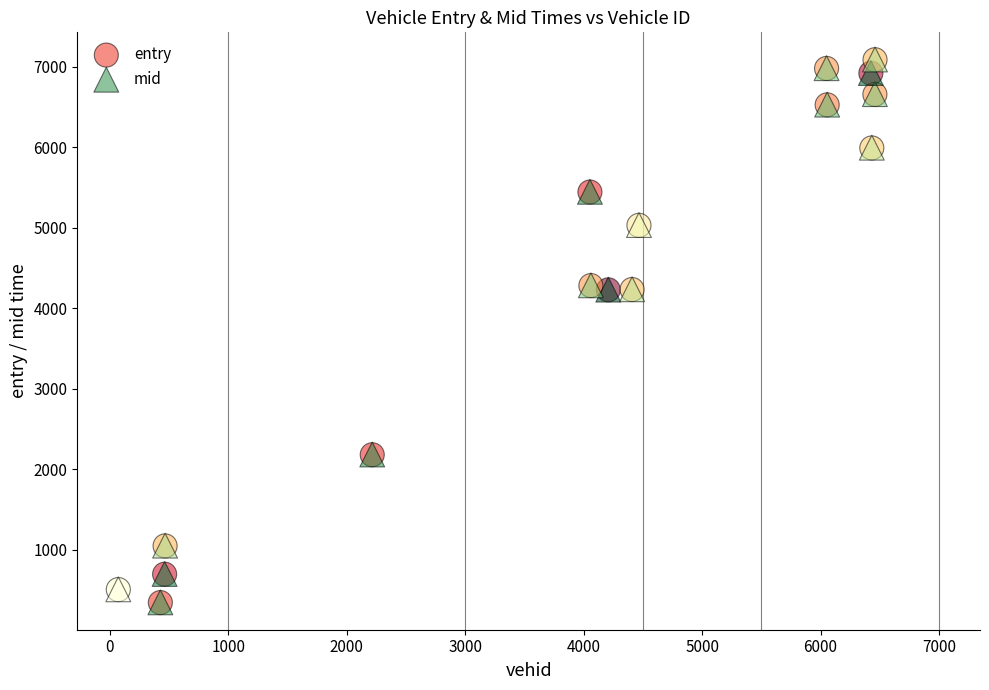

What are all the series names shown in the legend?

entry, mid